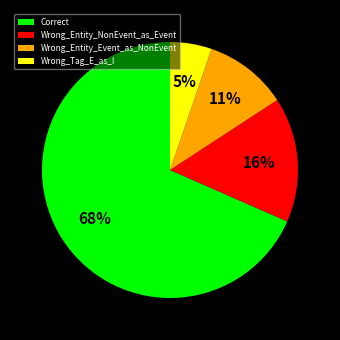

To the nearest percent, what is the average slice percentage?

25%